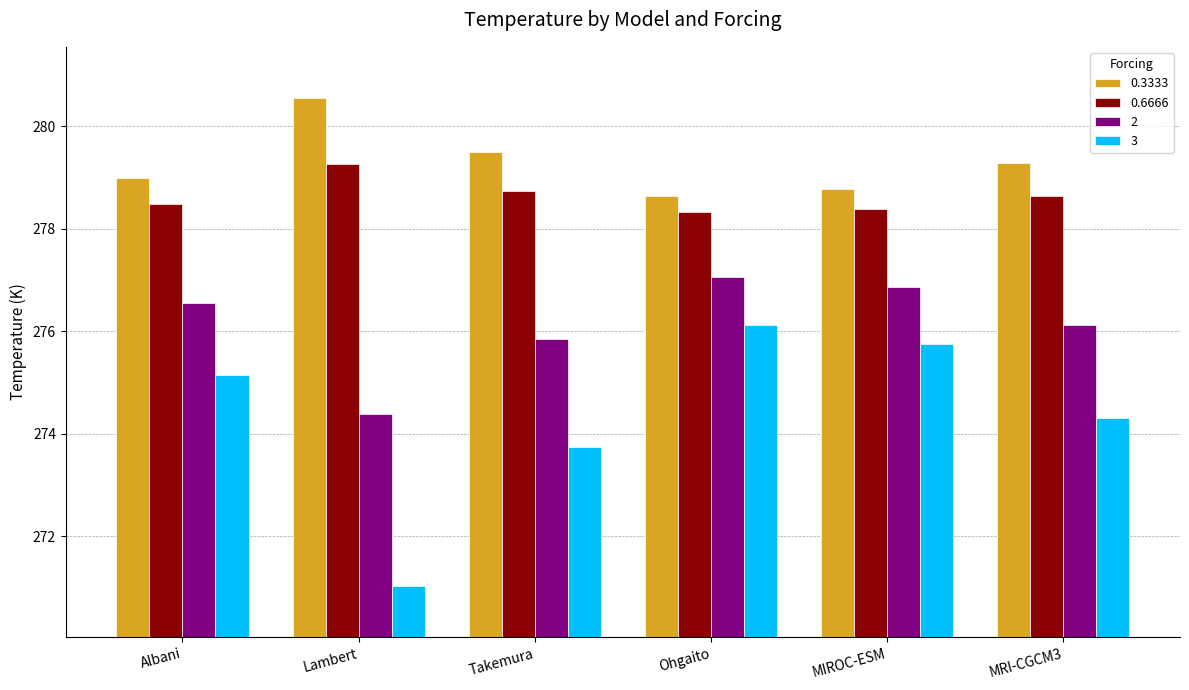

Which series has the largest range (max minus min)?

3